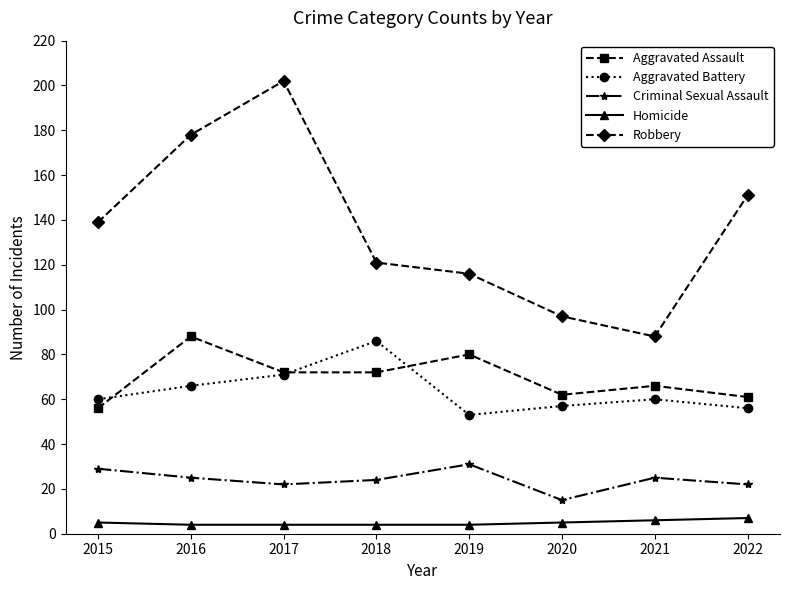

At which category is the sum across all series the highest?

2017